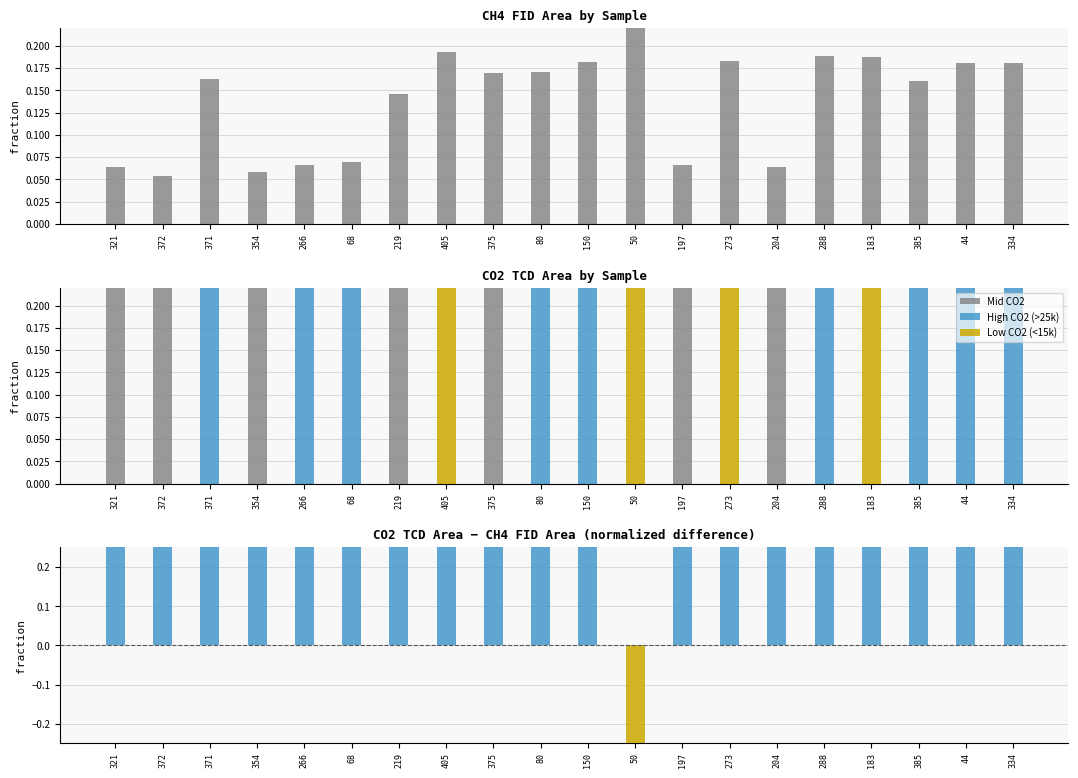

What is the smallest value displayed?

0.1